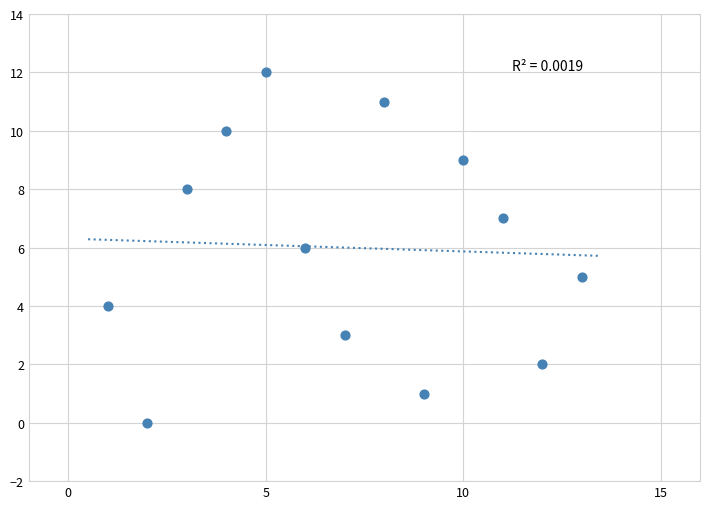

What is the range of Y values (max minus min)?

12